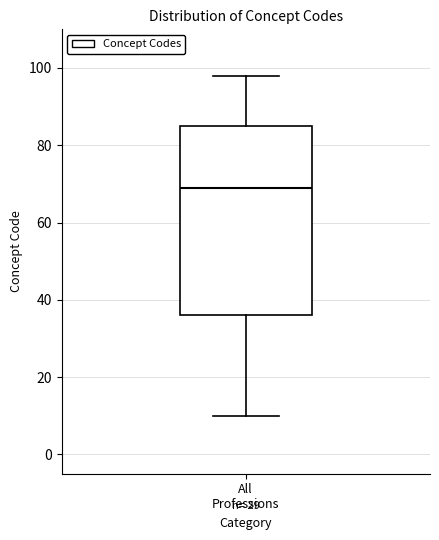

Where does the median line of the box for All Professions sit on the y-axis? The values are not printed on the chart, so give them approximately, as read against the axis.

70